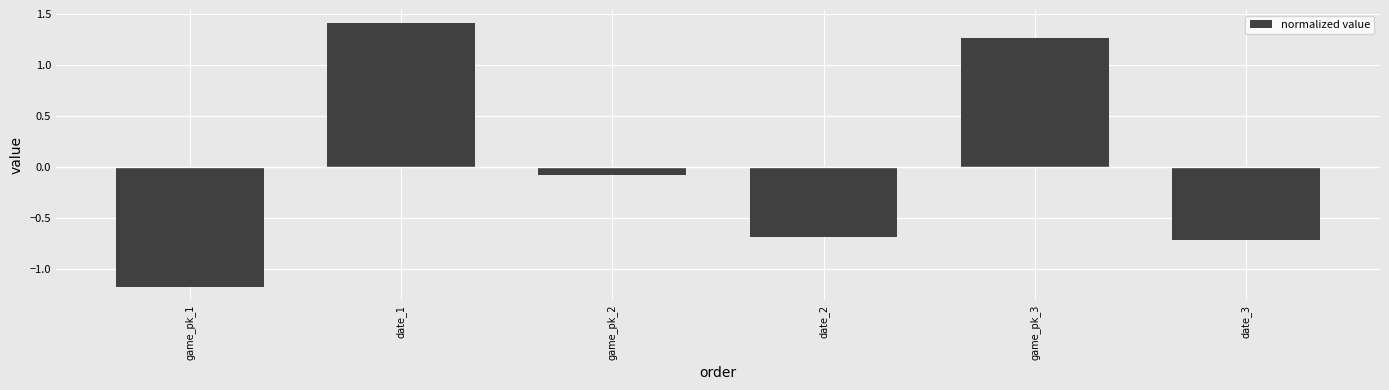

Rank the categories by value from highest to lowest.

date_1, game_pk_3, game_pk_2, date_2, date_3, game_pk_1